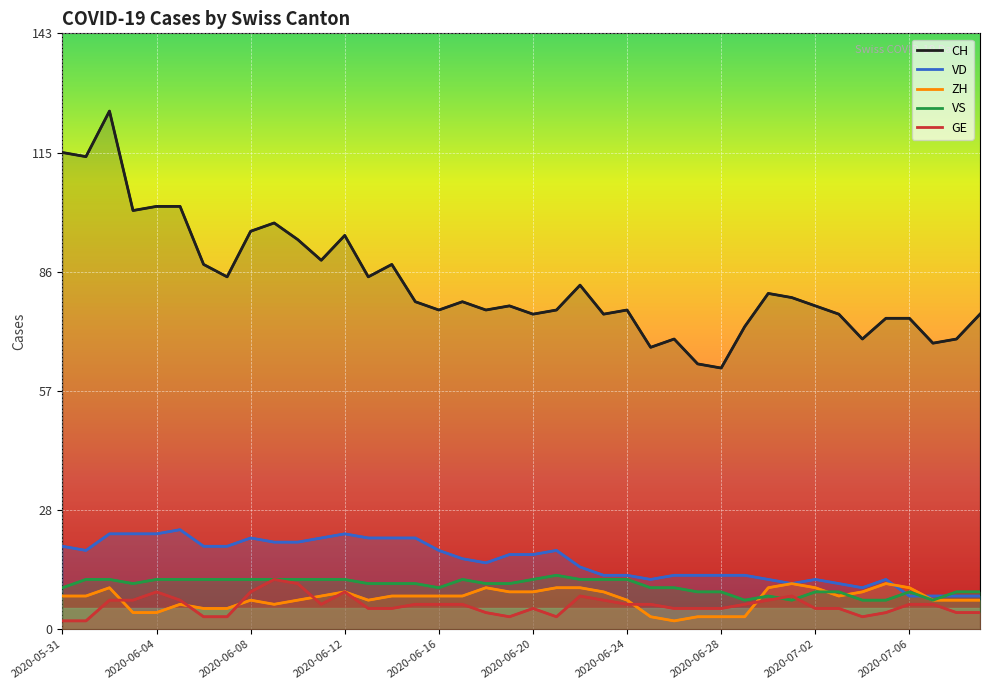

The value of VS at 2020-07-09 is 2. True or false?

False